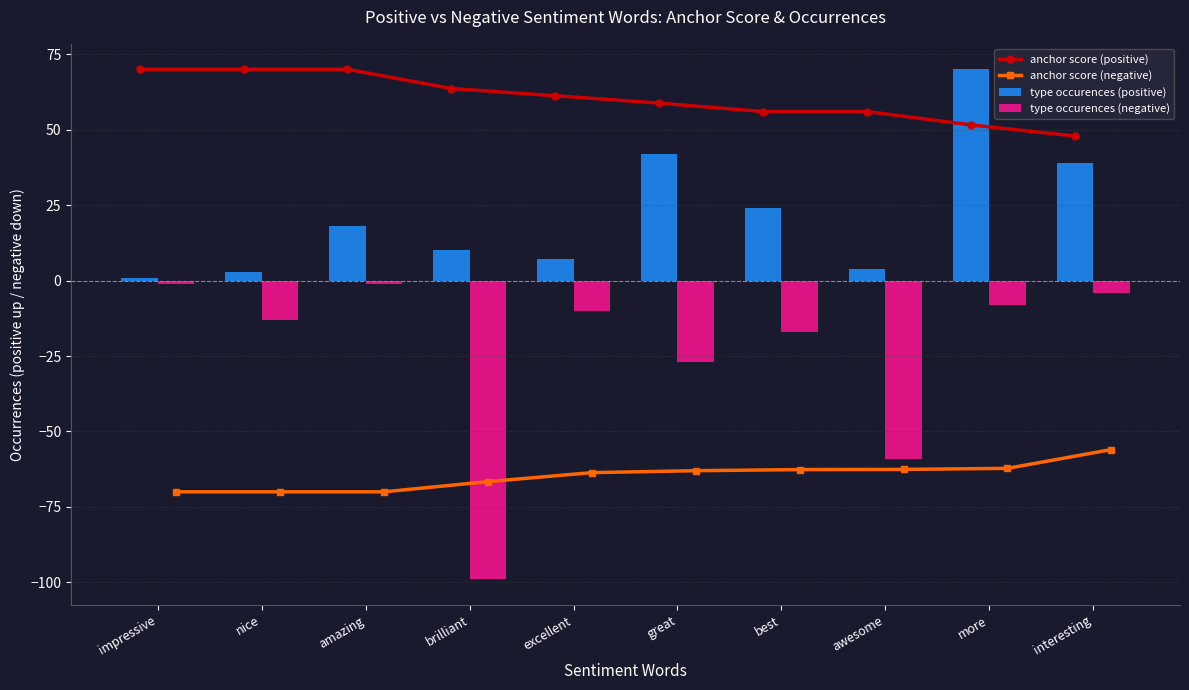

Reading left to right, list all the values displayed in this chart.

anchor score (positive): impressive=70.0	nice=70.0	amazing=70.0	brilliant=63.6	excellent=61.2	great=58.8	best=56.0	awesome=56.0	more=51.6	interesting=47.9
anchor score (negative): impressive=-70.0	nice=-70.0	amazing=-70.0	brilliant=-66.6	excellent=-63.6	great=-63.0	best=-62.6	awesome=-62.6	more=-62.2	interesting=-56.0
type occurences (positive): impressive=1.0	nice=3.0	amazing=18.0	brilliant=10.0	excellent=7.0	great=42.0	best=24.0	awesome=4.0	more=70.0	interesting=39.0
type occurences (negative): impressive=-1.0	nice=-13.0	amazing=-1.0	brilliant=-99.0	excellent=-10.0	great=-27.0	best=-17.0	awesome=-59.0	more=-8.0	interesting=-4.0